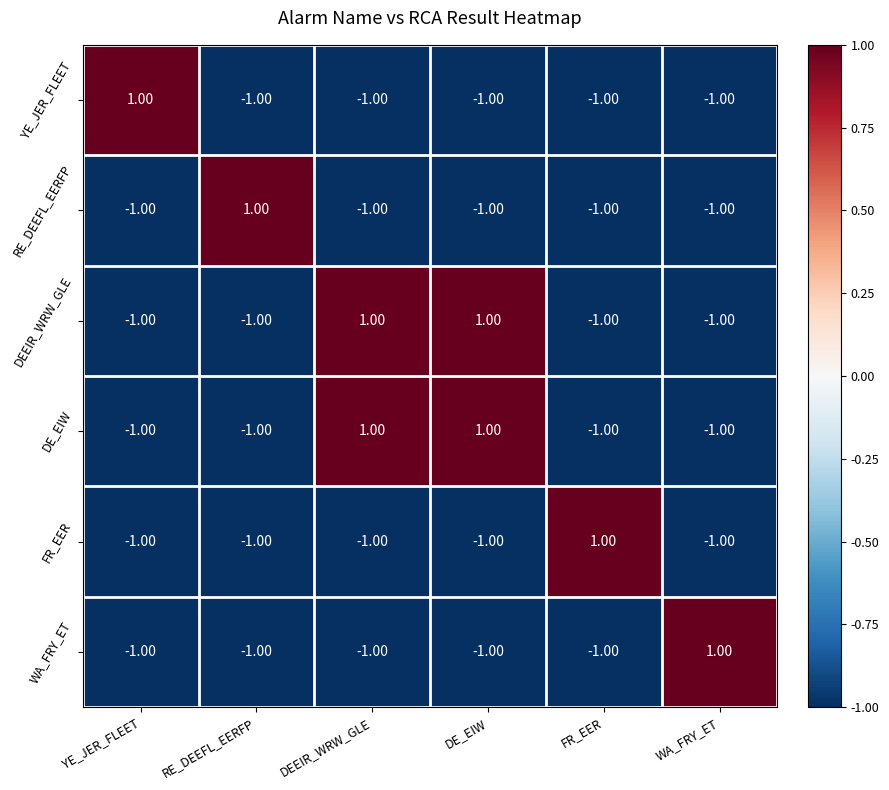

Is the value of YE_JER_FLEET at YE_JER_FLEET greater than the value of DE_EIW at YE_JER_FLEET?

Yes